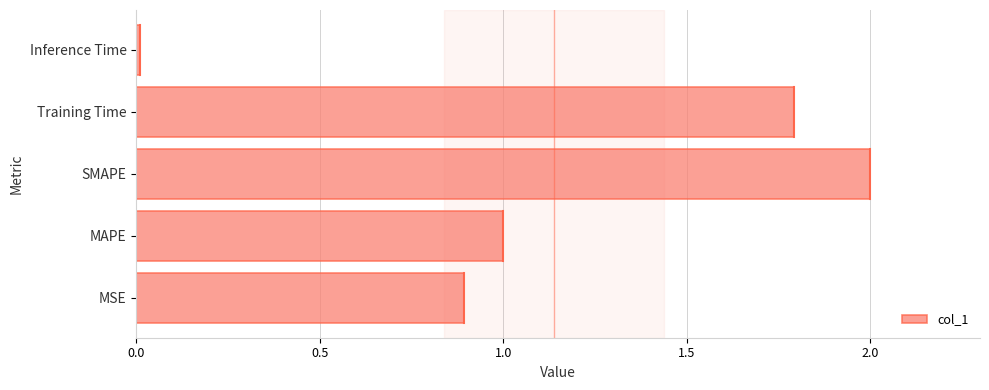

What is the sum of all values?

5.7